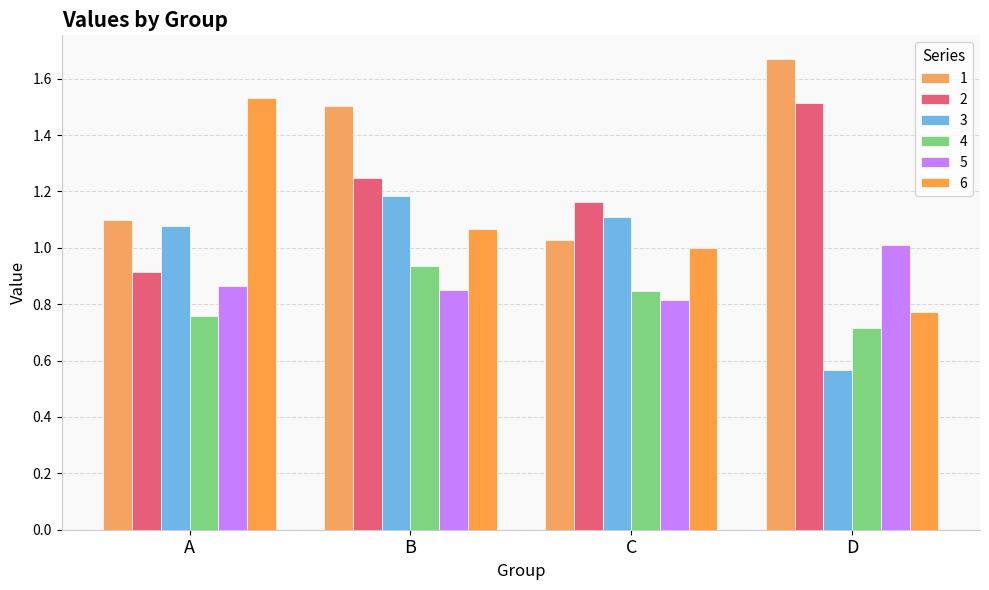

What are all the series names shown in the legend?

1, 2, 3, 4, 5, 6